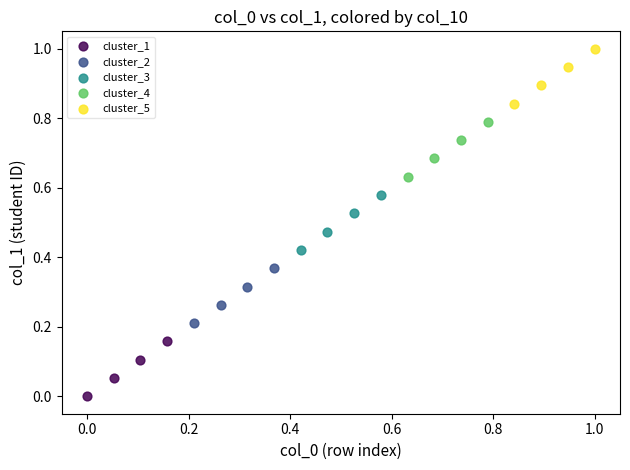

Which series contains the lowest Y value?

cluster_1